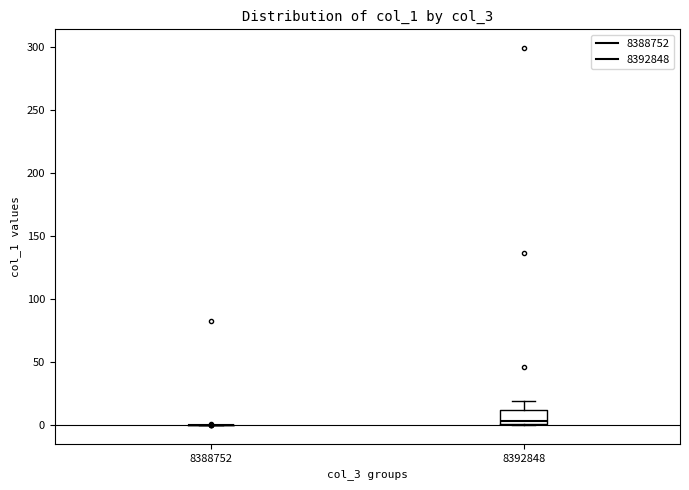

Comparing the boxes themselves (not the whiskers), which one is the tallest?

8392848